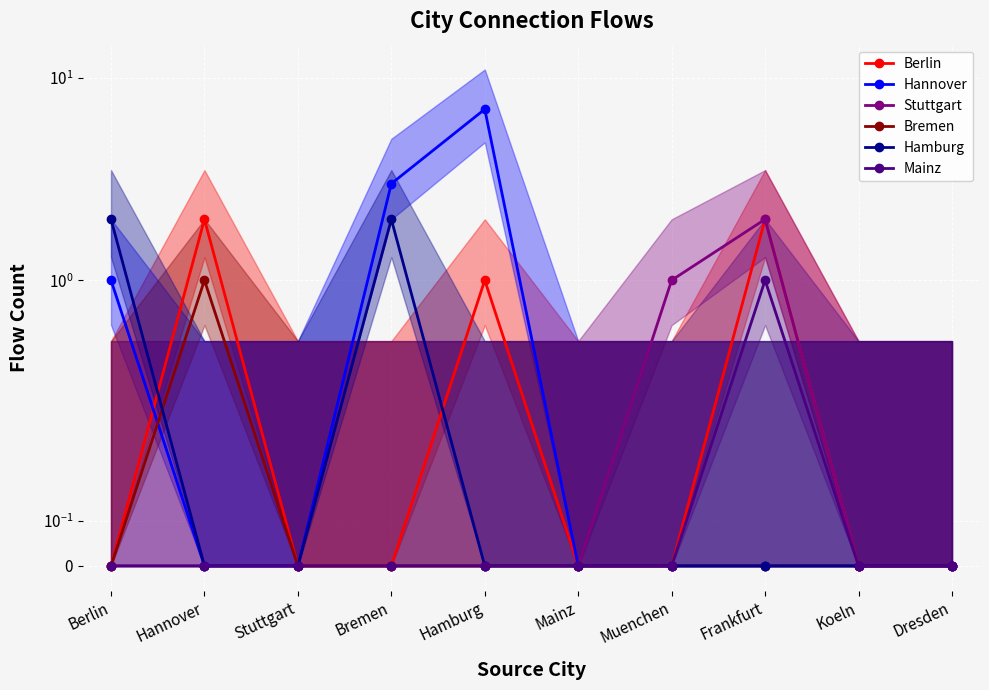

Reading left to right, extract all data points from this chart.

Berlin: Berlin=0	Hannover=2	Stuttgart=0	Bremen=0	Hamburg=1	Mainz=0	Muenchen=0	Frankfurt=2	Koeln=0	Dresden=0
Hannover: Berlin=1	Hannover=0	Stuttgart=0	Bremen=3	Hamburg=7	Mainz=0	Muenchen=0	Frankfurt=0	Koeln=0	Dresden=0
Stuttgart: Berlin=0	Hannover=0	Stuttgart=0	Bremen=0	Hamburg=0	Mainz=0	Muenchen=1	Frankfurt=2	Koeln=0	Dresden=0
Bremen: Berlin=0	Hannover=1	Stuttgart=0	Bremen=0	Hamburg=0	Mainz=0	Muenchen=0	Frankfurt=0	Koeln=0	Dresden=0
Hamburg: Berlin=2	Hannover=0	Stuttgart=0	Bremen=2	Hamburg=0	Mainz=0	Muenchen=0	Frankfurt=0	Koeln=0	Dresden=0
Mainz: Berlin=0	Hannover=0	Stuttgart=0	Bremen=0	Hamburg=0	Mainz=0	Muenchen=0	Frankfurt=1	Koeln=0	Dresden=0